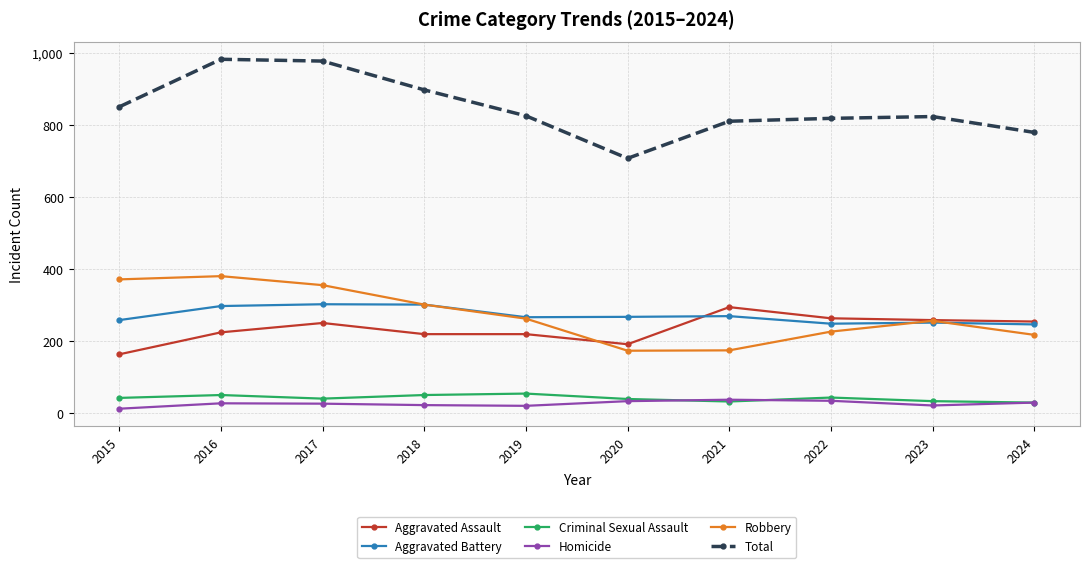

True or false: Homicide has more than 1 interior local peaks.

True